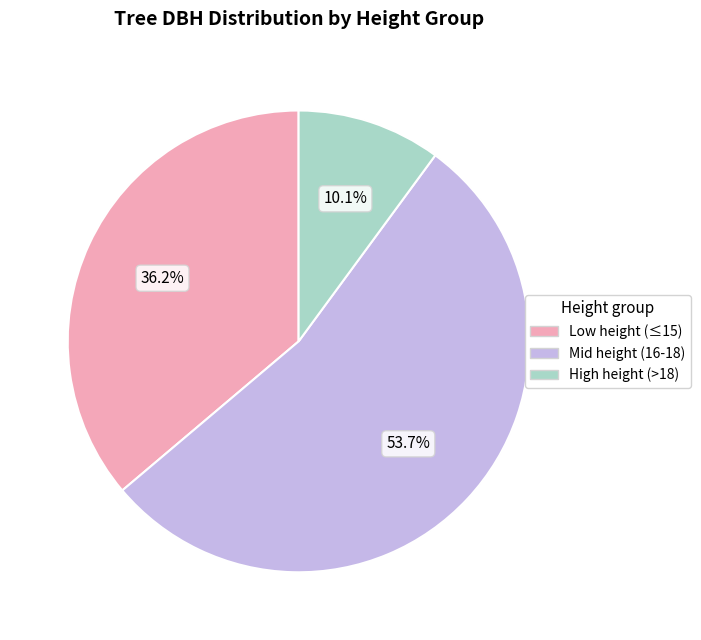

Does any single category account for the majority?

Yes